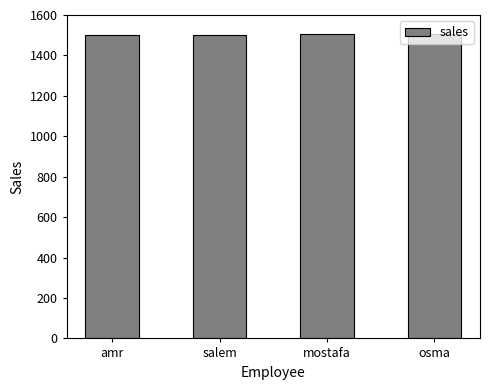

What is the value of the 1st bar from the left?

1501